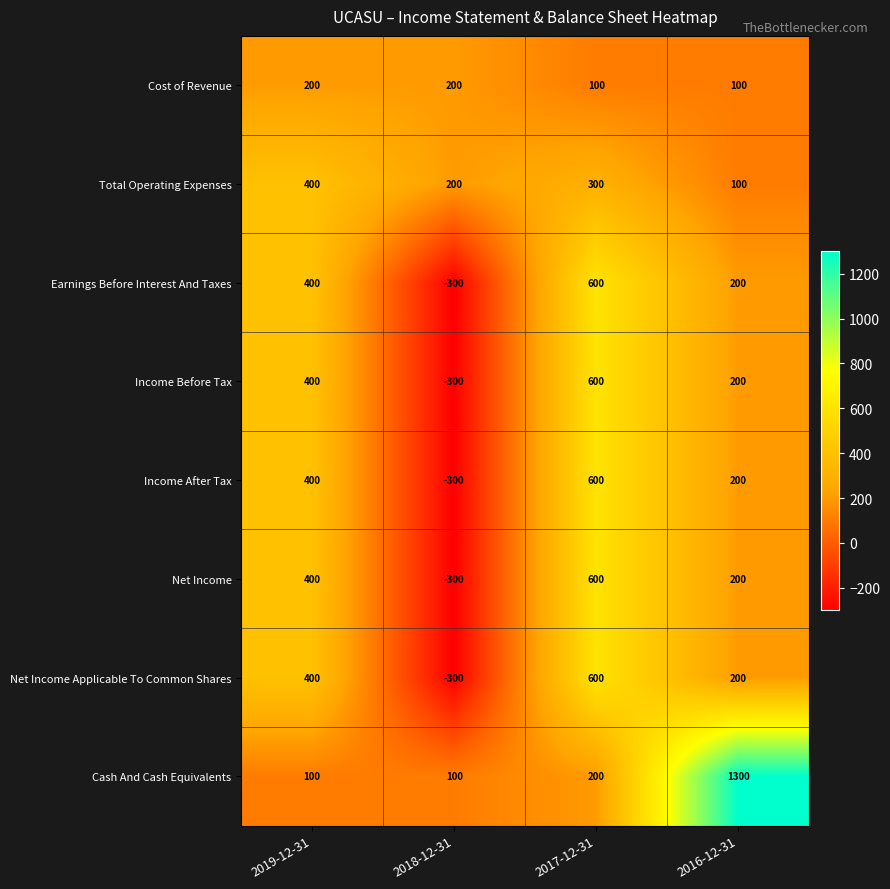

How many Net Income Applicable To Common Shares values are between 200 and 600?

3